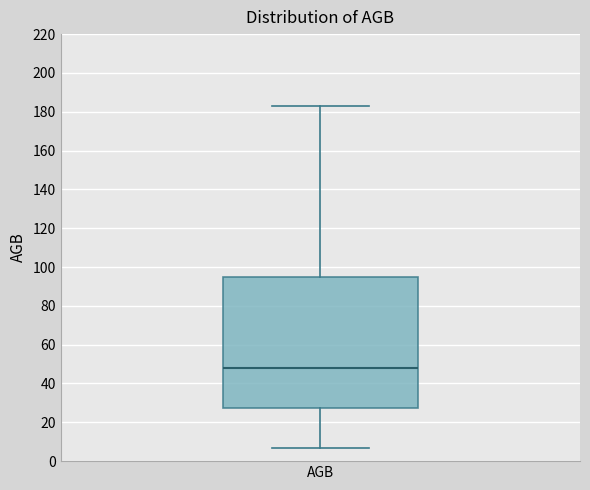

Transcribe this box plot: give where the median line is, the range the box spans, and where the two whiskers end, as read against the y-axis. The values are not printed on the chart, so give them approximately, as read against the axis.

median 48, box 28 to 96, whiskers 6 to 184